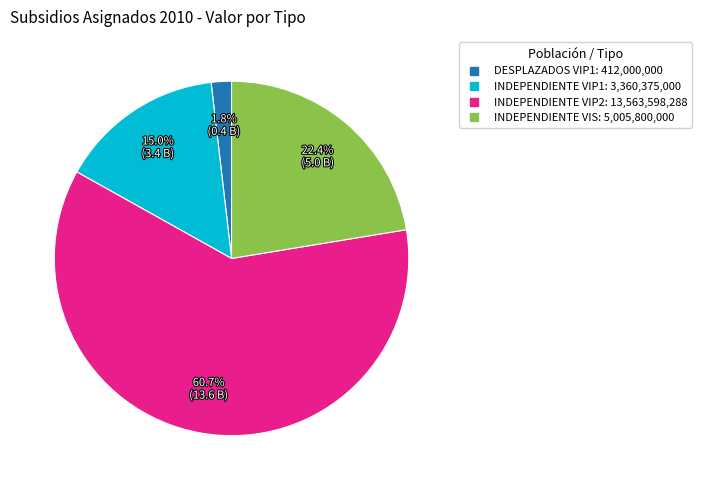

To the nearest percent, what is the difference between the DESPLAZADOS VIP1 and INDEPENDIENTE VIP1 slice percentages?

13%